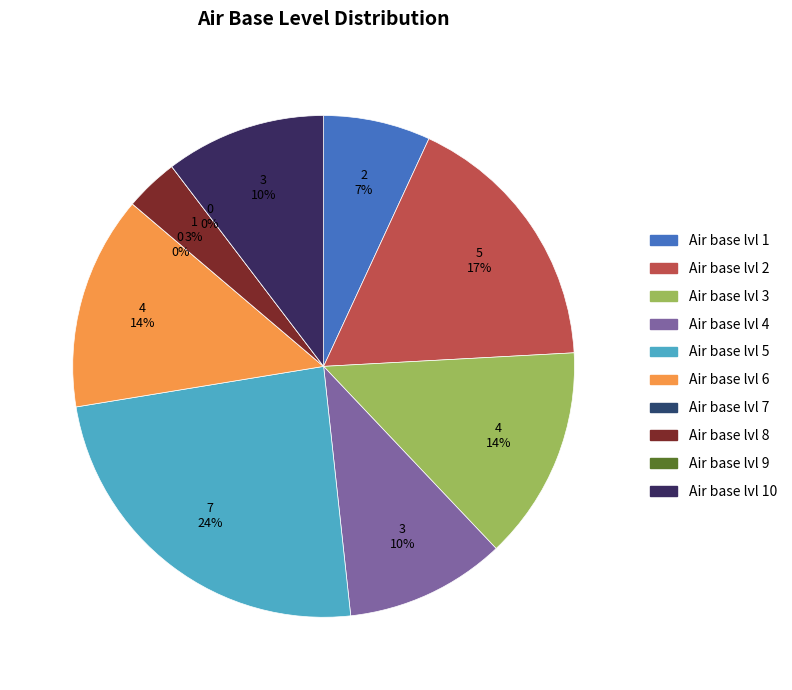

Is the sum of 10 and 7 greater than half?

No